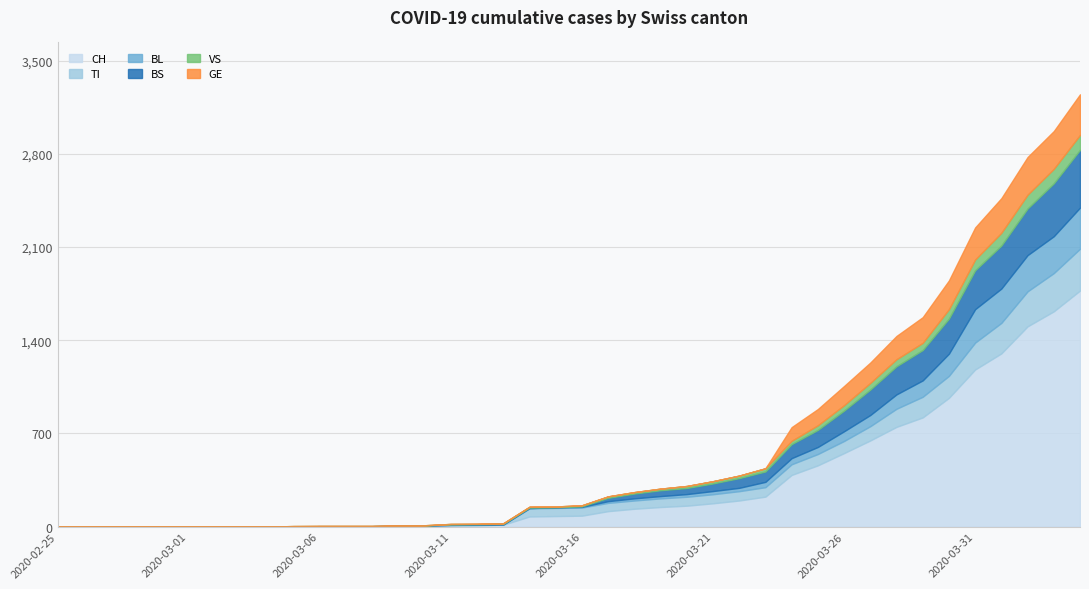

Where does the CH series first go above 82?

2020-03-17